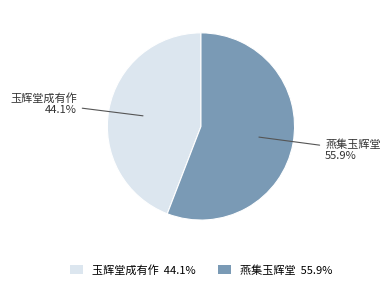

What is the ratio of the value at 燕集玉辉堂 to the value at 玉辉堂成有作?

1.3